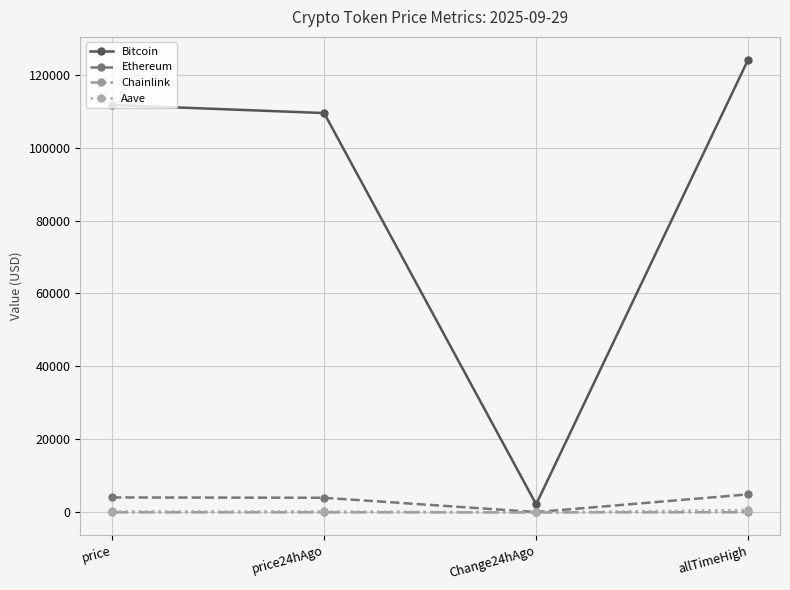

What is the difference between the second highest and second lowest values in the Aave series?

5.4